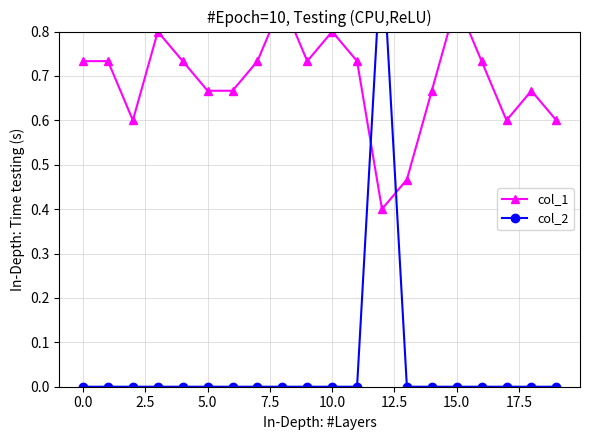

After their last crossing, which series has the higher values: col_2 or col_1?

col_1